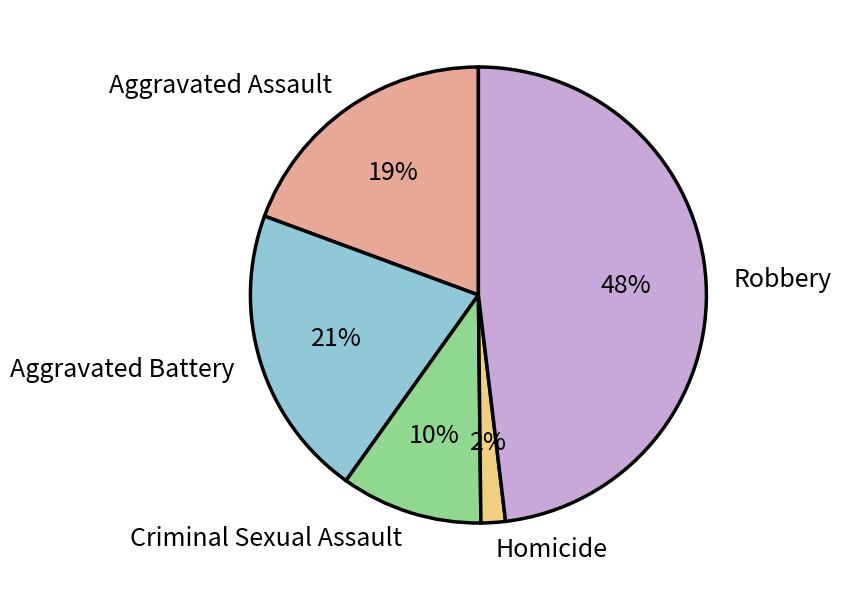

Count the number of slices in the pie.

5